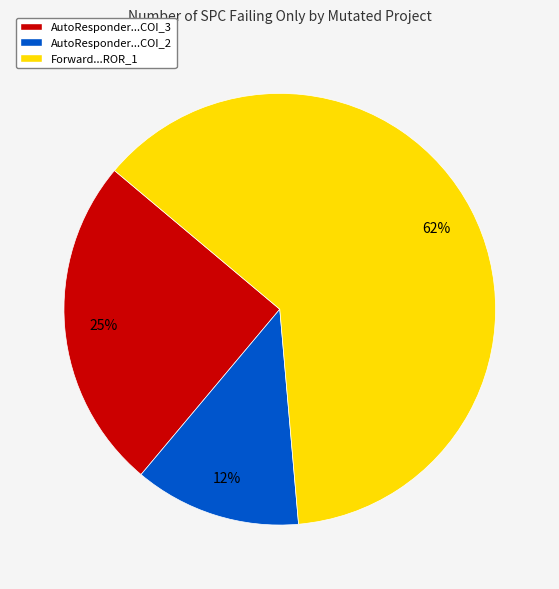

Does any single category account for the majority?

Yes